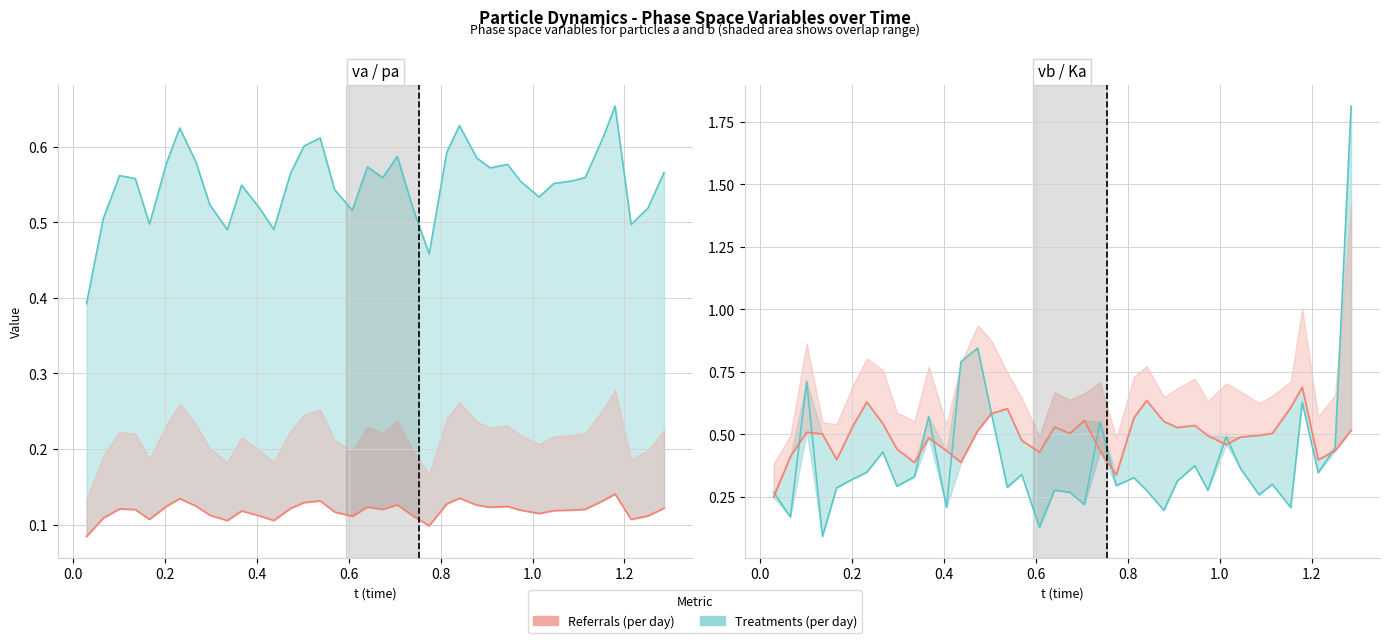

Reading right to left, extract all data points from this chart.

1.3	1.3	1.2	1.2	1.2	1.1	1.1	1.0	1.0	1.0	0.9	0.9	0.9	0.8	0.8	0.8	0.7	0.7	0.7	0.6	0.6	0.6	0.5	0.5	0.5	0.4	0.4	0.4	0.3	0.3	0.3	0.2	0.2	0.2	0.1	0.1	0.1	0.0	0.0